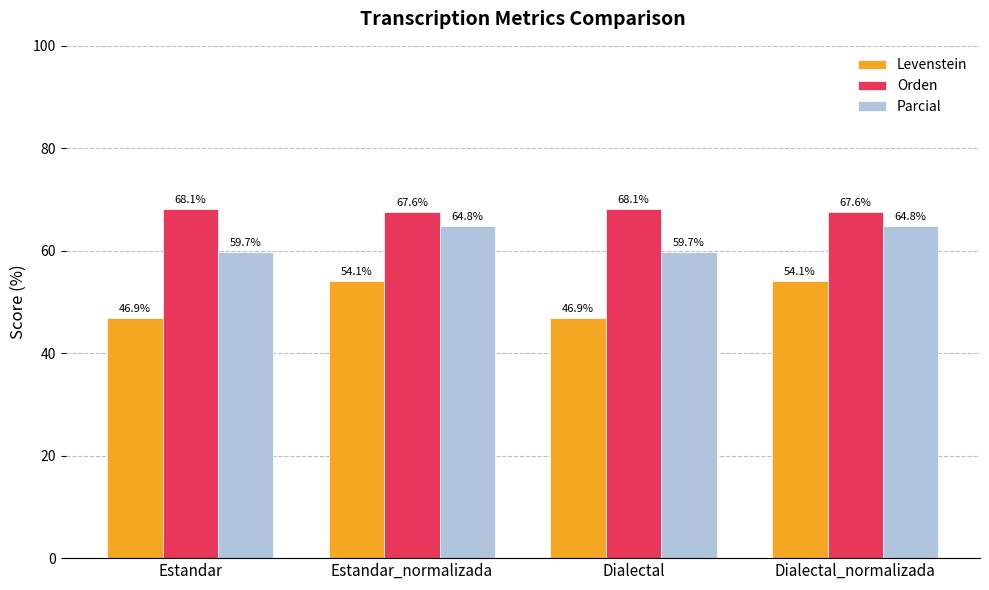

What are all the series names shown in the legend?

Levenstein, Orden, Parcial